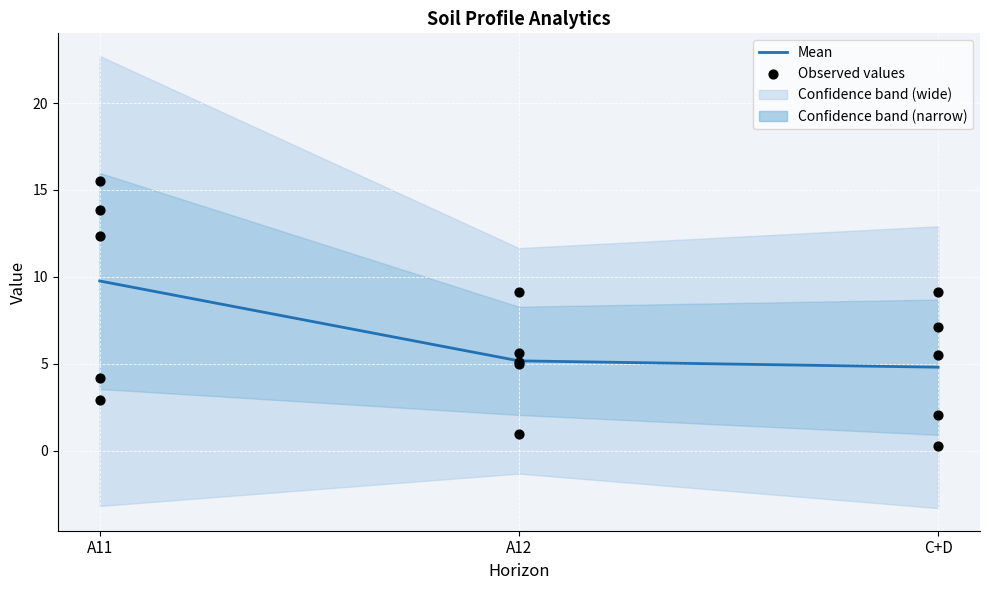

What is the change in value from A12 to C+D?

-0.4